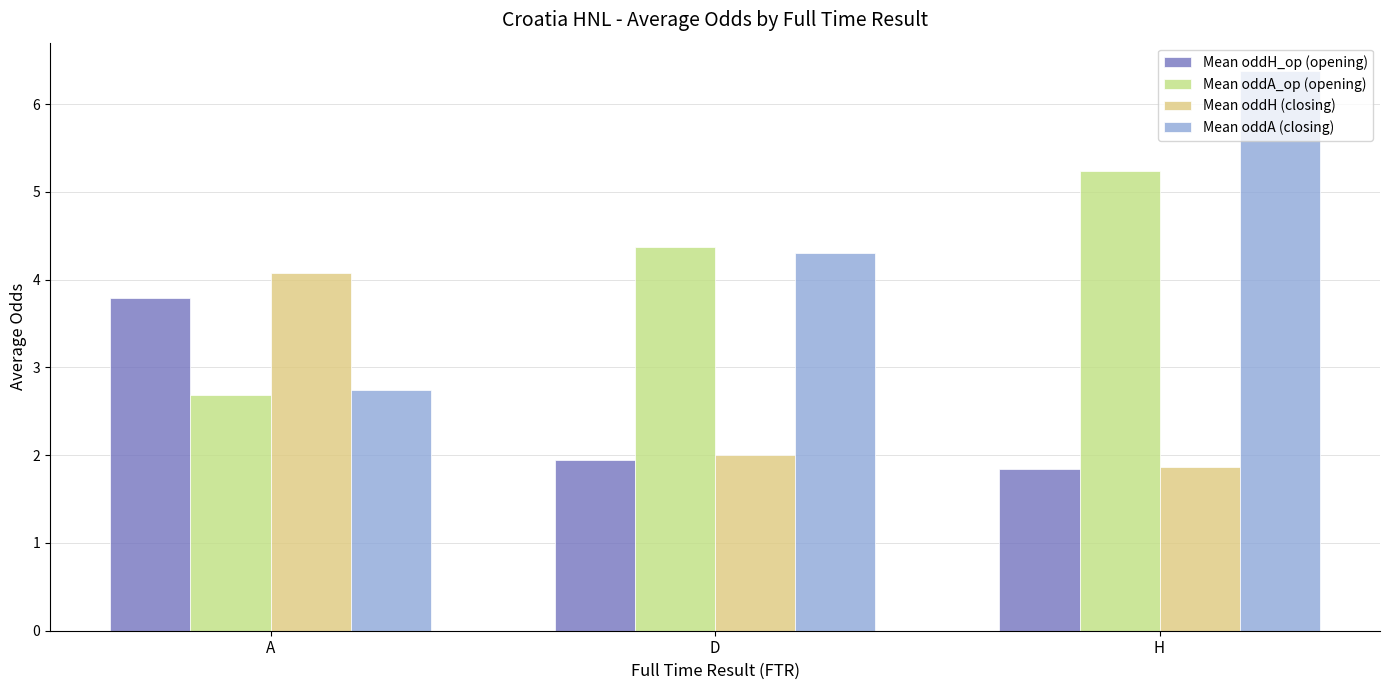

What is the value of the Mean oddH_op (opening) bar at the 3rd from the left?

1.8